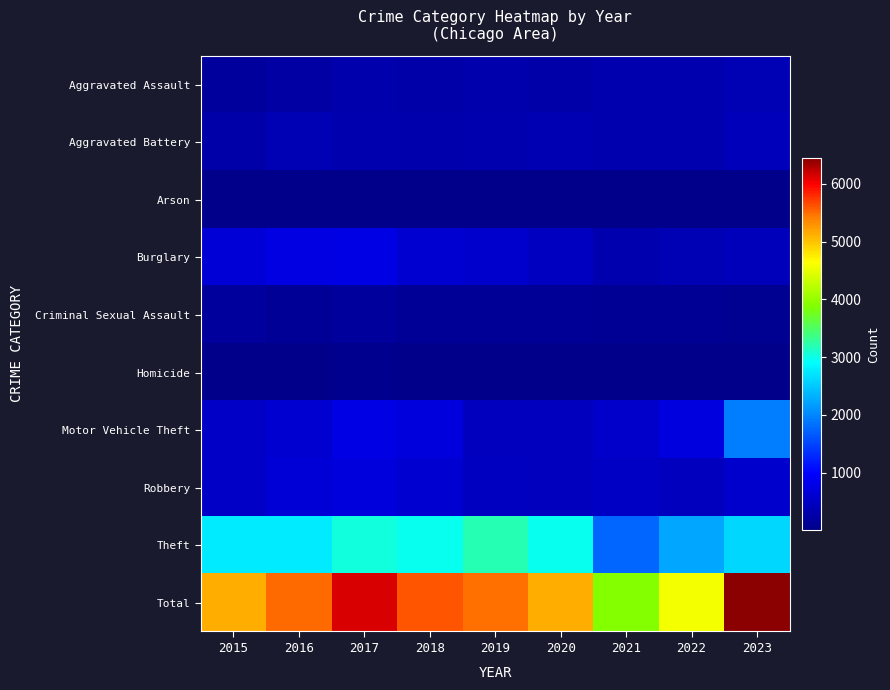

What is the spread (max minus min) of values at 2016?

5497